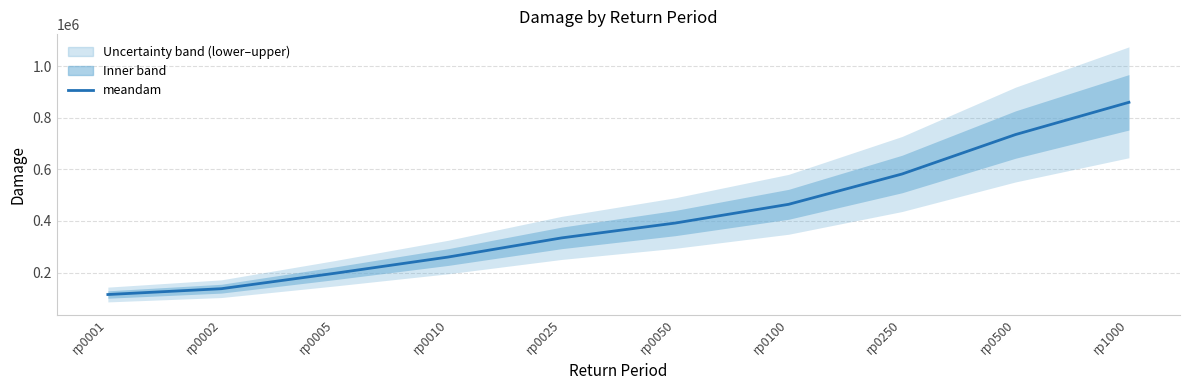

What is the ratio of the value at rp0010 to the value at rp0001?

2.3